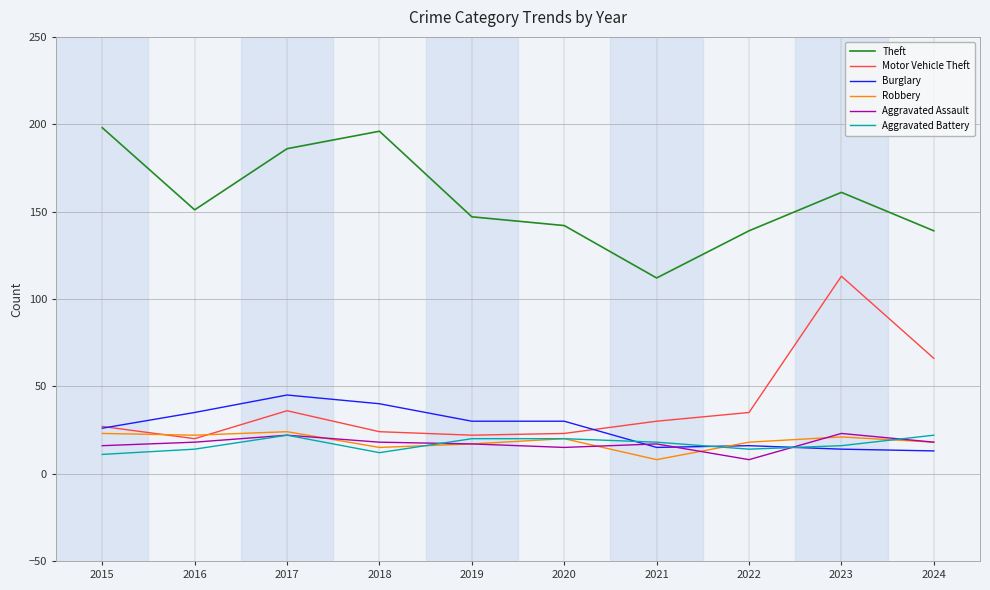

True or false: Theft and Aggravated Assault intersect in this chart.

False